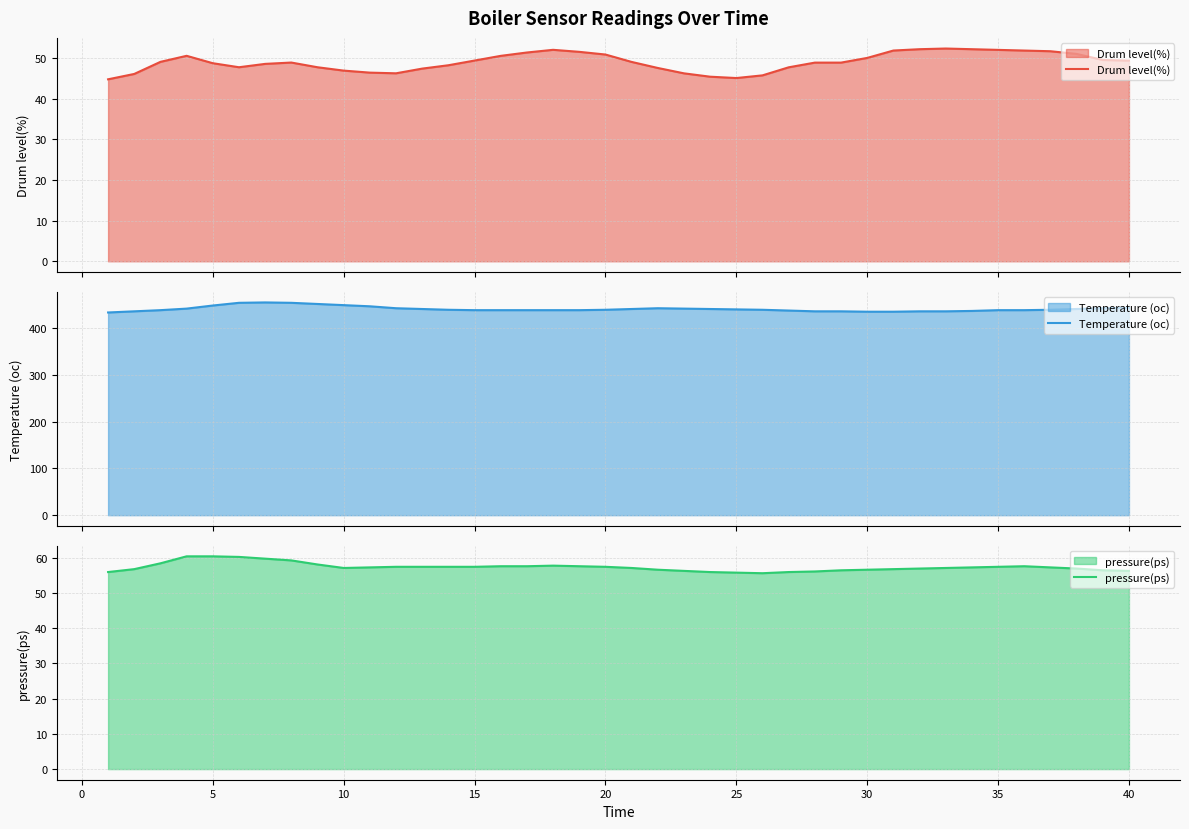

What is the maximum value for Temperature (oc)?

454.7